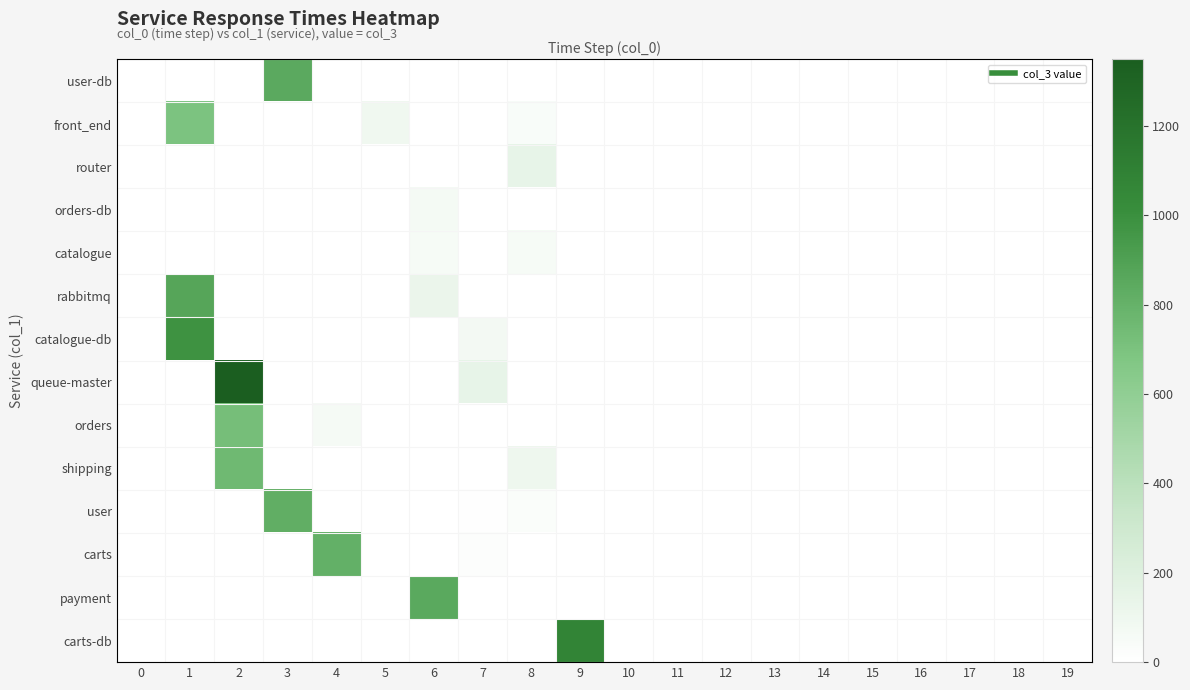

Reading left to right, transcribe all the data shown in this chart.

user-db: 0=1	1=0	2=0	3=847	4=0	5=0	6=0	7=0	8=0	9=0	10=1	11=0	12=0	13=1	14=0	15=0	16=1	17=0	18=0	19=0
front_end: 0=1	1=696	2=0	3=0	4=0	5=91	6=0	7=0	8=41	9=0	10=0	11=1	12=0	13=0	14=0	15=0	16=0	17=0	18=0	19=0
router: 0=0	1=0	2=0	3=0	4=0	5=0	6=0	7=0	8=145	9=1	10=0	11=0	12=1	13=0	14=0	15=1	16=0	17=0	18=0	19=0
orders-db: 0=1	1=1	2=0	3=0	4=0	5=0	6=67	7=0	8=0	9=1	10=3	11=0	12=0	13=0	14=0	15=0	16=0	17=0	18=0	19=0
catalogue: 0=1	1=0	2=1	3=0	4=0	5=0	6=54	7=0	8=53	9=0	10=0	11=1	12=0	13=0	14=0	15=0	16=0	17=0	18=0	19=0
rabbitmq: 0=0	1=871	2=0	3=0	4=0	5=0	6=125	7=0	8=2	9=0	10=0	11=0	12=1	13=0	14=0	15=1	16=0	17=0	18=0	19=0
catalogue-db: 0=0	1=982	2=0	3=0	4=0	5=0	6=0	7=71	8=1	9=0	10=0	11=0	12=1	13=0	14=0	15=1	16=0	17=0	18=0	19=0
queue-master: 0=0	1=0	2=1350	3=0	4=0	5=0	6=0	7=145	8=0	9=0	10=1	11=0	12=0	13=1	14=0	15=0	16=1	17=0	18=0	19=0
orders: 0=0	1=0	2=723	3=0	4=61	5=0	6=5	7=0	8=0	9=0	10=1	11=0	12=0	13=1	14=0	15=0	16=0	17=0	18=0	19=0
shipping: 0=0	1=0	2=758	3=0	4=0	5=0	6=0	7=0	8=101	9=1	10=0	11=0	12=1	13=0	14=0	15=1	16=0	17=0	18=0	19=0
user: 0=0	1=0	2=0	3=819	4=1	5=0	6=0	7=9	8=29	9=0	10=0	11=1	12=0	13=0	14=0	15=0	16=0	17=0	18=0	19=0
carts: 0=0	1=0	2=0	3=0	4=812	5=0	6=0	7=21	8=0	9=0	10=1	11=0	12=0	13=1	14=0	15=0	16=1	17=0	18=0	19=0
payment: 0=0	1=0	2=0	3=0	4=0	5=0	6=853	7=0	8=0	9=0	10=1	11=0	12=0	13=1	14=0	15=0	16=1	17=0	18=0	19=1
carts-db: 0=0	1=0	2=0	3=0	4=0	5=0	6=0	7=0	8=0	9=1081	10=0	11=0	12=1	13=0	14=0	15=1	16=0	17=0	18=1	19=1